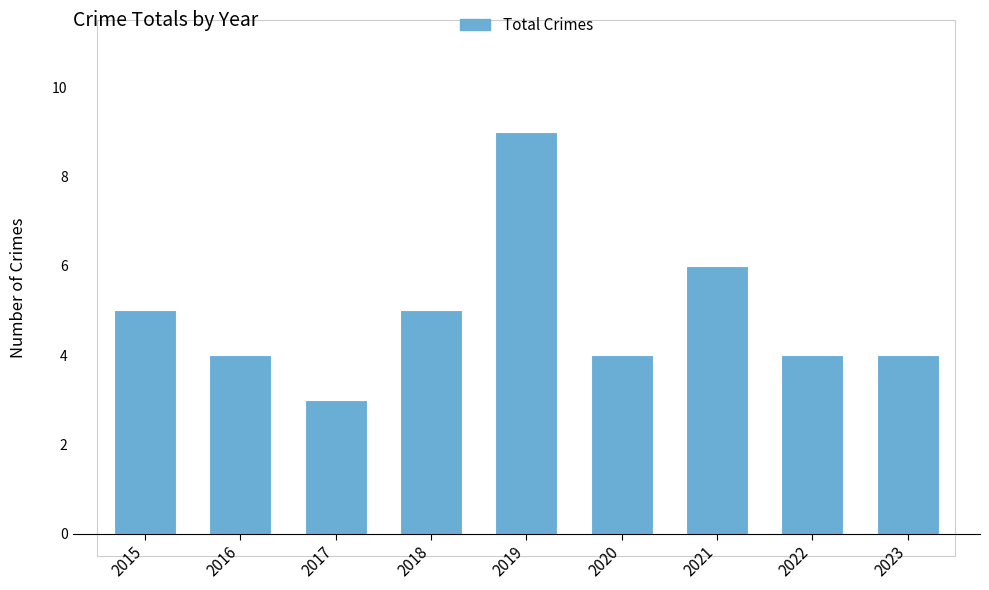

How many values are between 4 and 5?

6